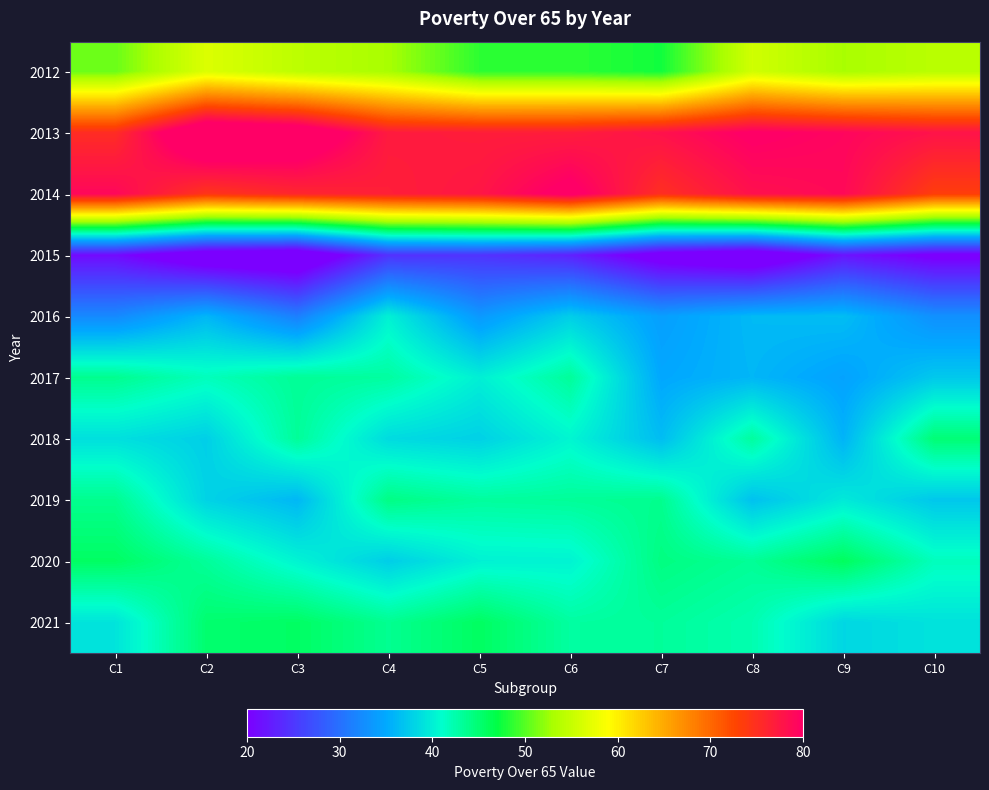

What is the minimum value shown in the chart?

15.7